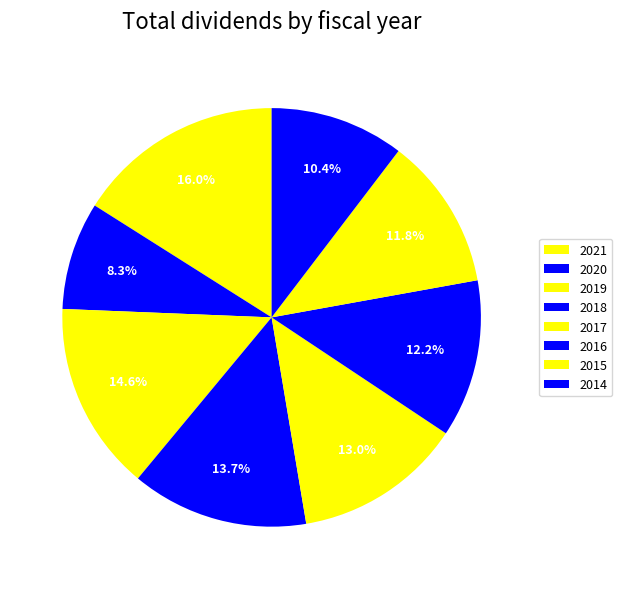

Is there any slice that represents more than half of the pie?

No